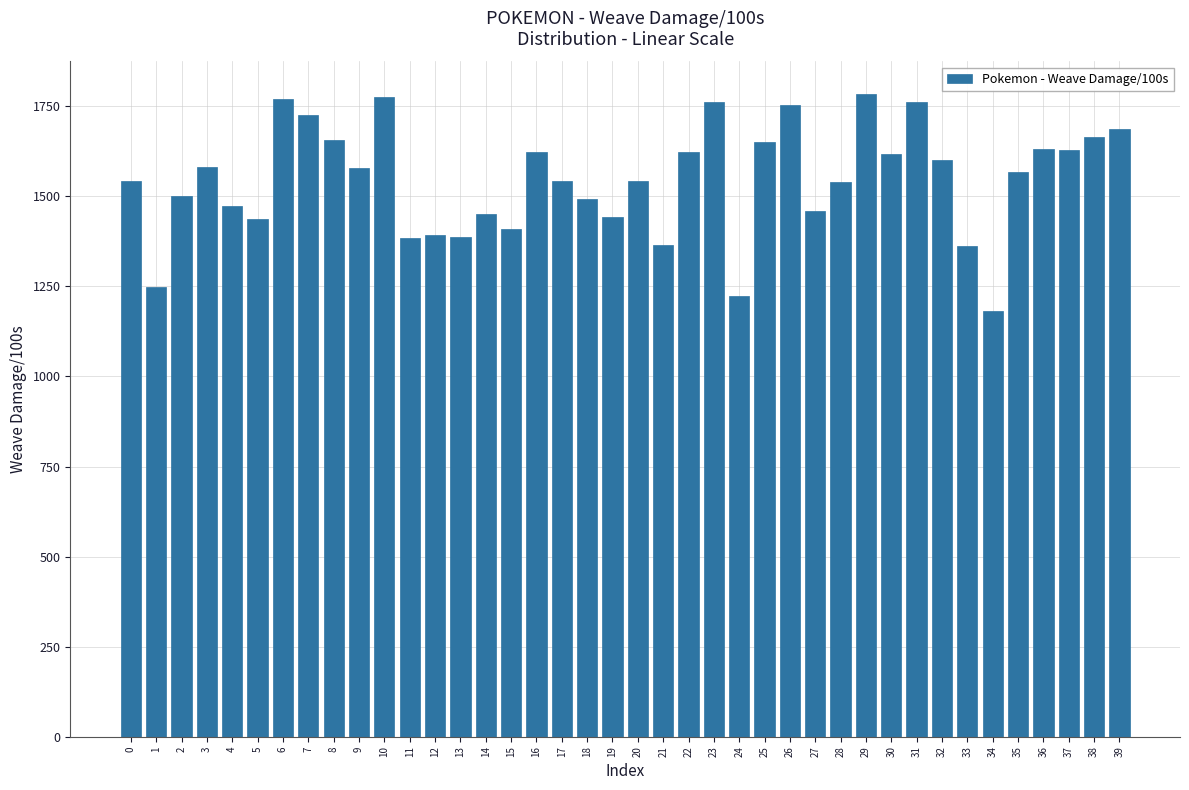

What is the value of the 25th bar from the left?

1223.8